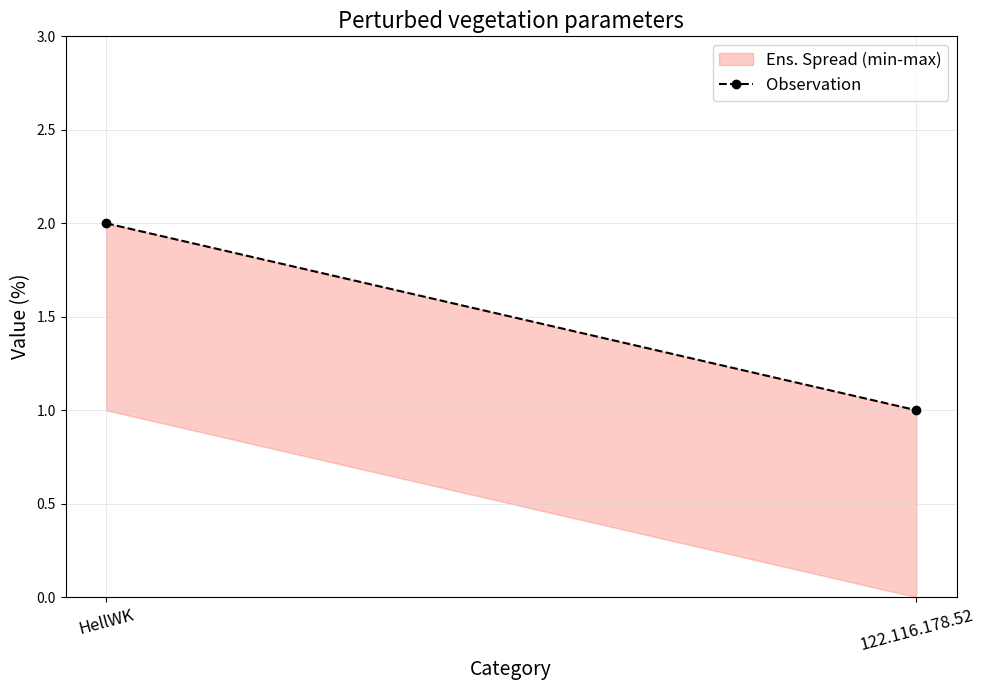

Does the chart have visible grid lines?

Yes